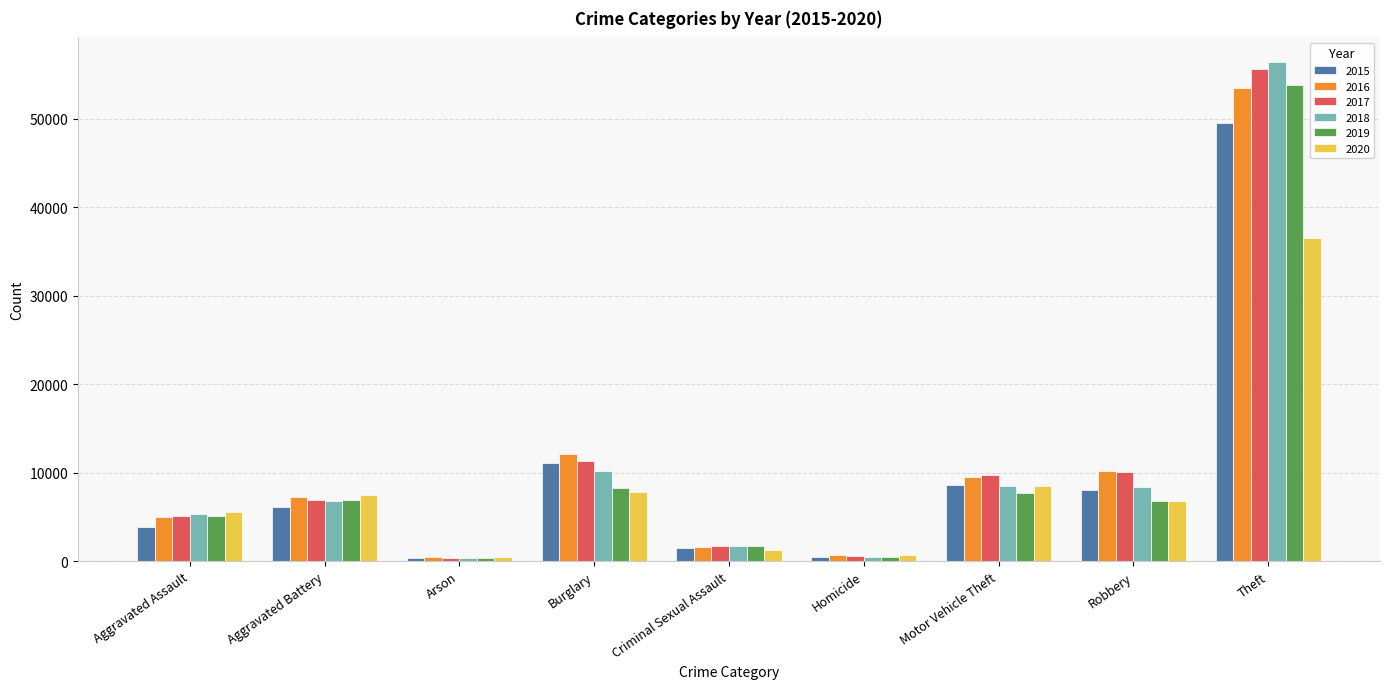

What is the sum of the 2019 values at Robbery and Burglary?

15132